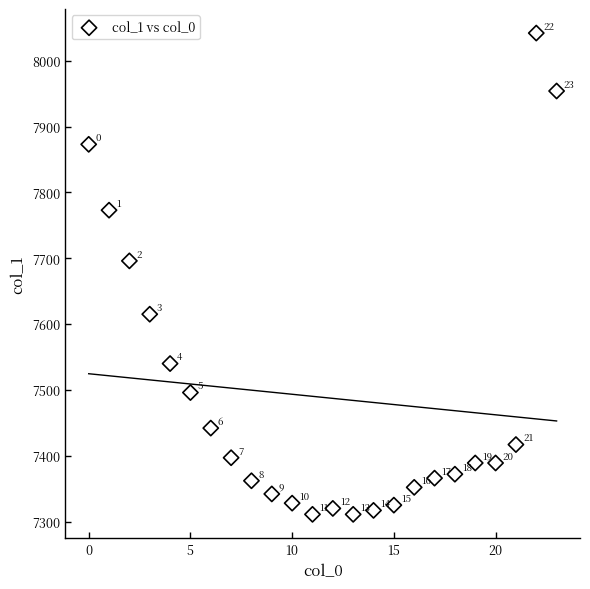

What Y value in the scatter plot is closest to 7676?

7696